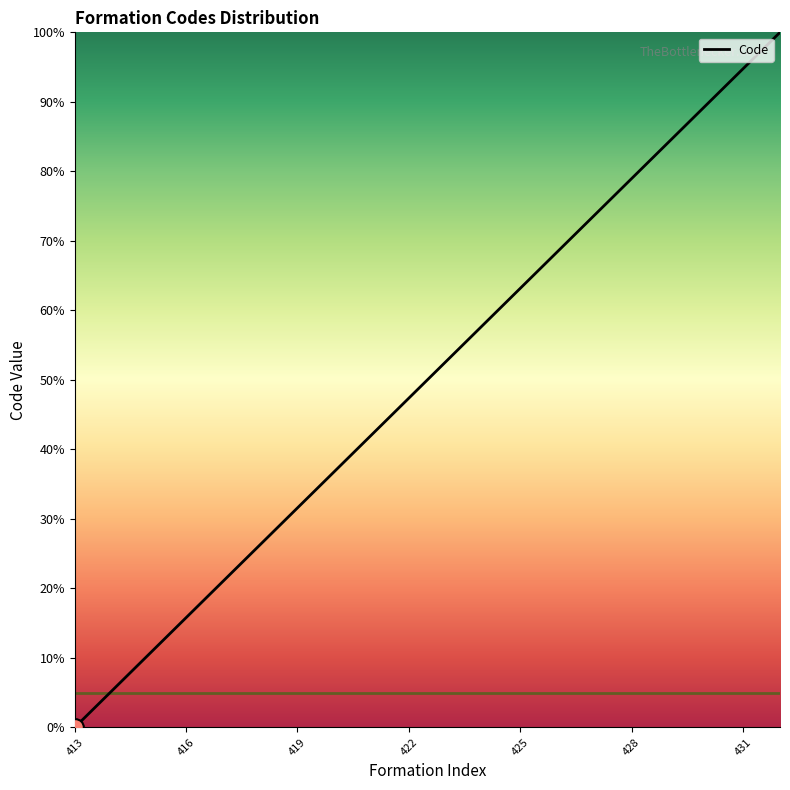

What is the greatest value displayed?

100.0